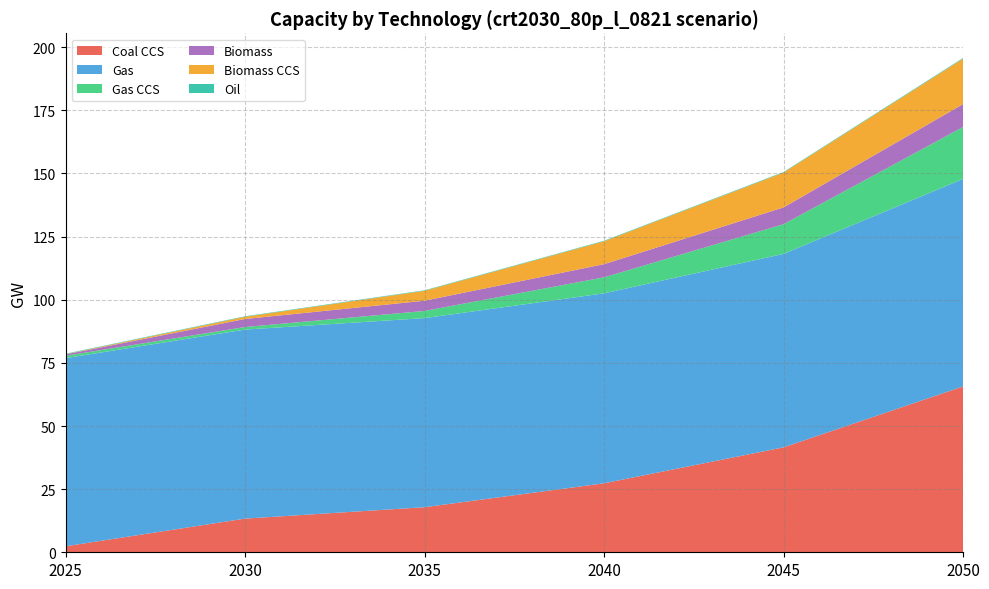

Reading left to right, what are all the values shown in this chart?

Coal CCS: 2.4	13.3	17.8	27.3	41.6	65.7
Gas: 74.5	74.9	74.9	75.2	76.6	82.2
Gas CCS: 0.9	1.0	2.8	6.3	11.8	20.6
Biomass: 0.5	3.2	4.1	5.2	6.6	9.0
Biomass CCS: 0.1	0.9	3.9	9.1	13.8	18.0
Oil: 0.2	0.2	0.2	0.2	0.2	0.3